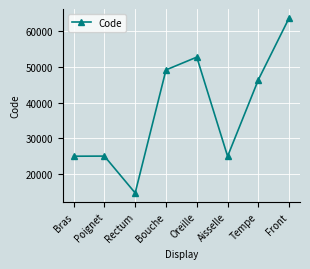

What is the value of the 7th point from the left?

46450